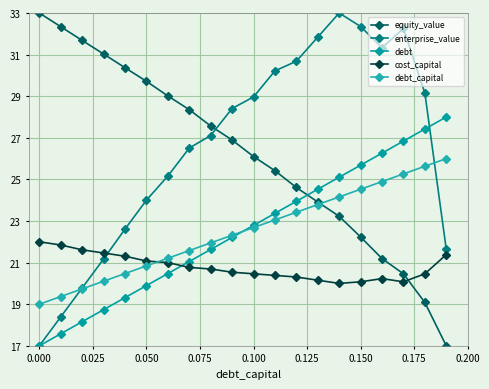

How many distinct data groups are displayed?

5